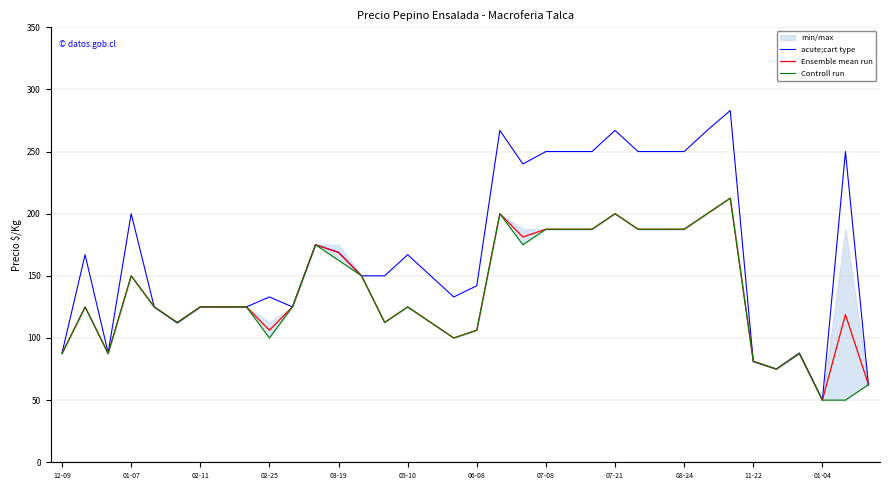

Which series has the widest spread of values?

acute;cart type